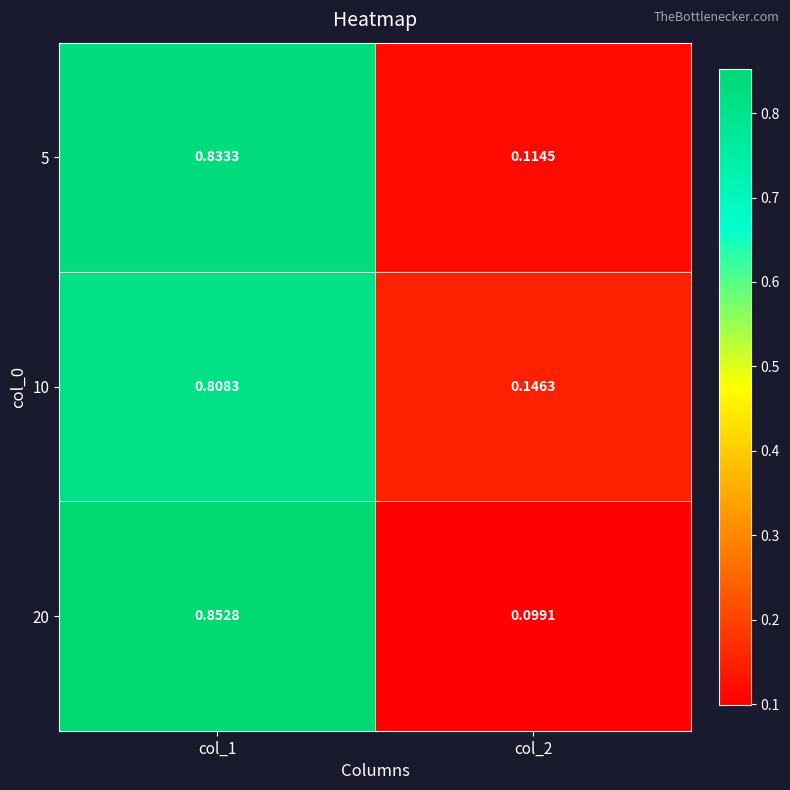

Which series has the largest range (max minus min)?

20